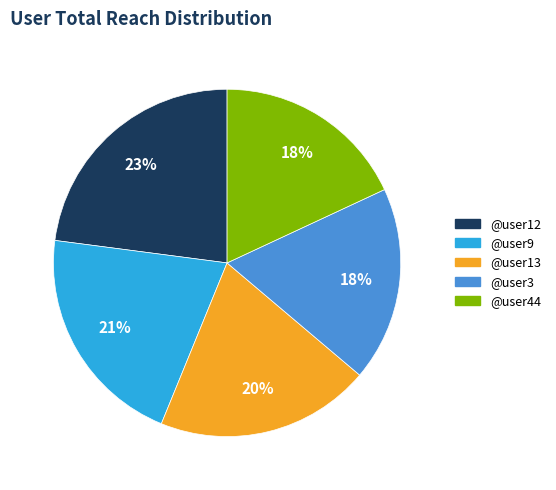

Which slice is the largest?

@user12